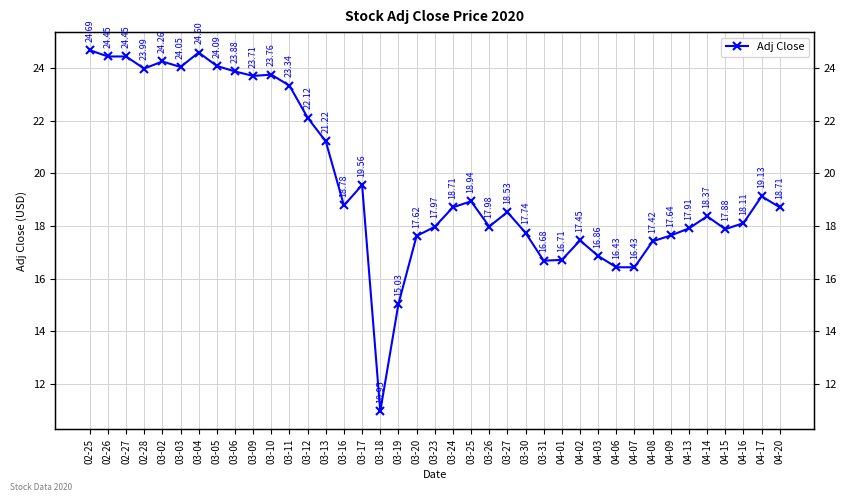

What value does the data have at 03-06?

23.9